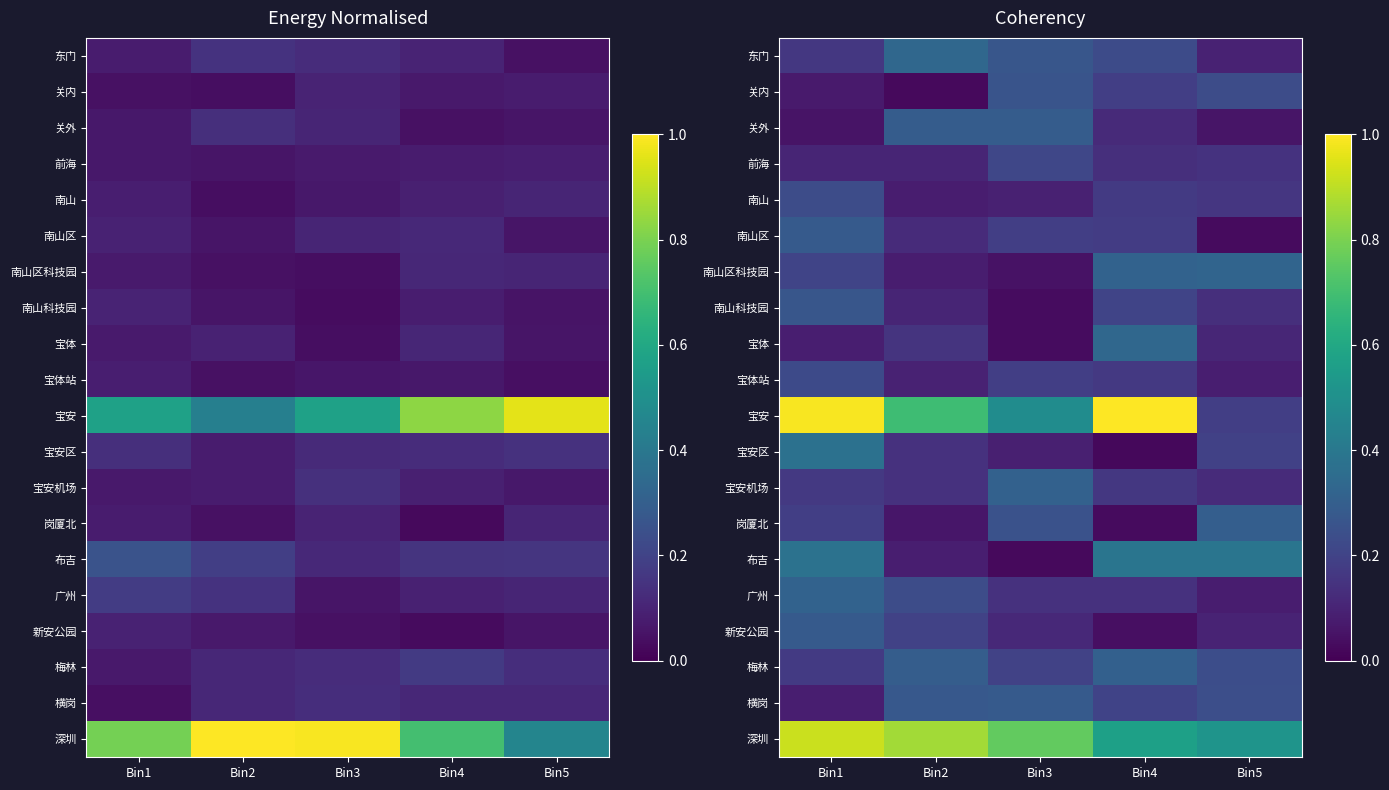

Is the value of 岗厦北 at Bin4 greater than the value of 布吉 at Bin5?

No